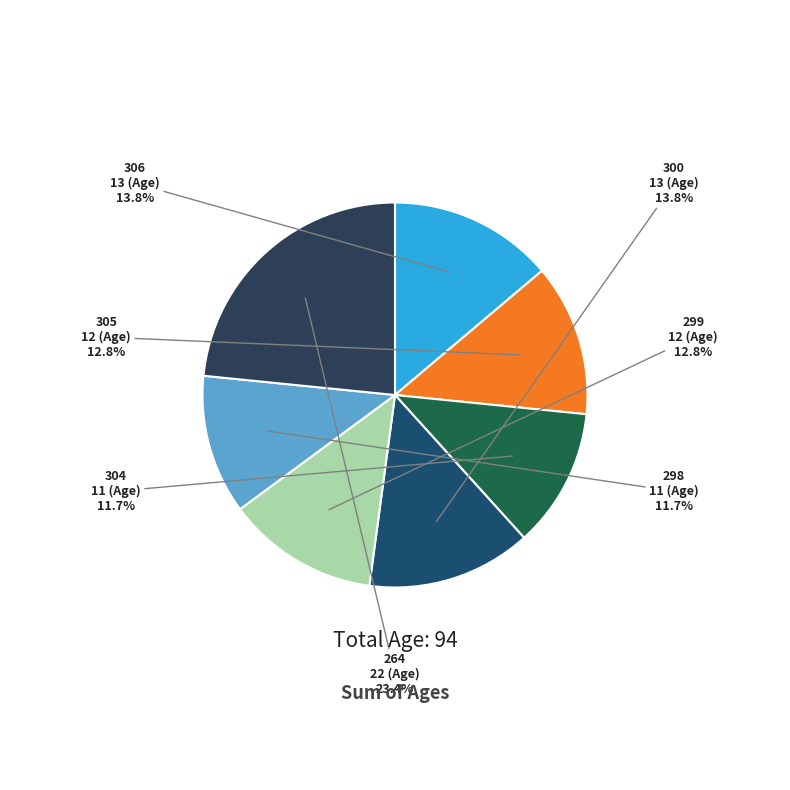

Count the number of slices in the pie.

7